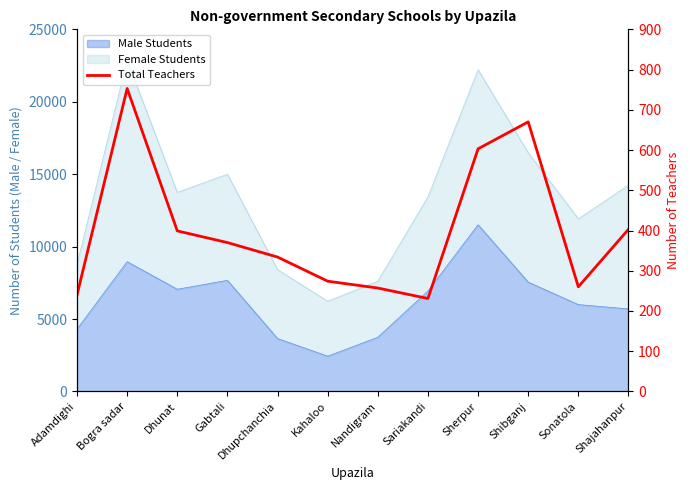

Which label corresponds to the smallest value in the chart?

Sariakandi